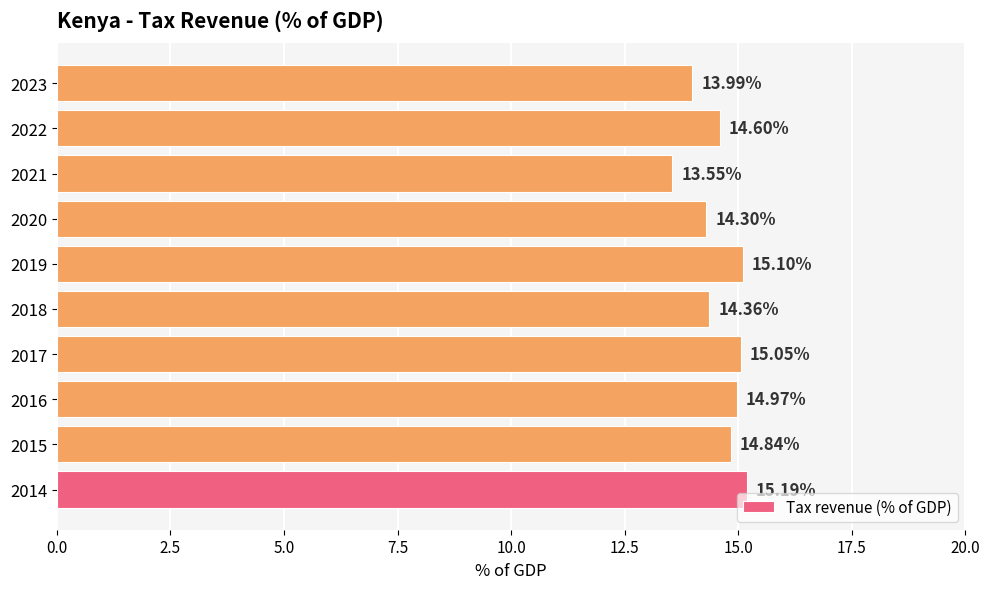

What is the change in value from 2015 to 2021?

-1.3